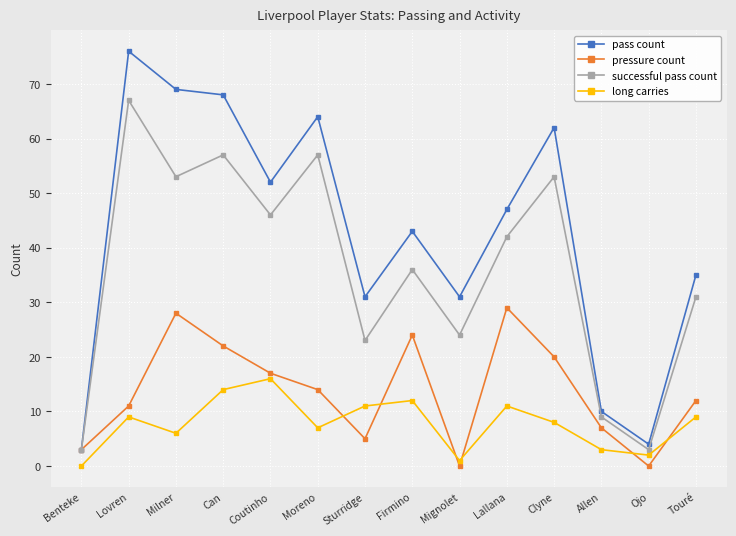

What is the average value of the pressure count series?

14